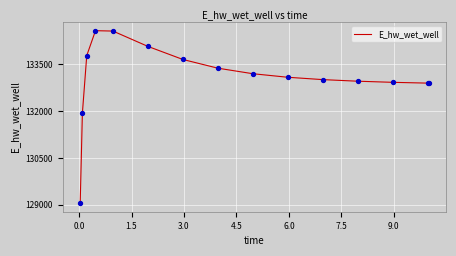

What is the difference between the maximum and minimum values?

5530.5